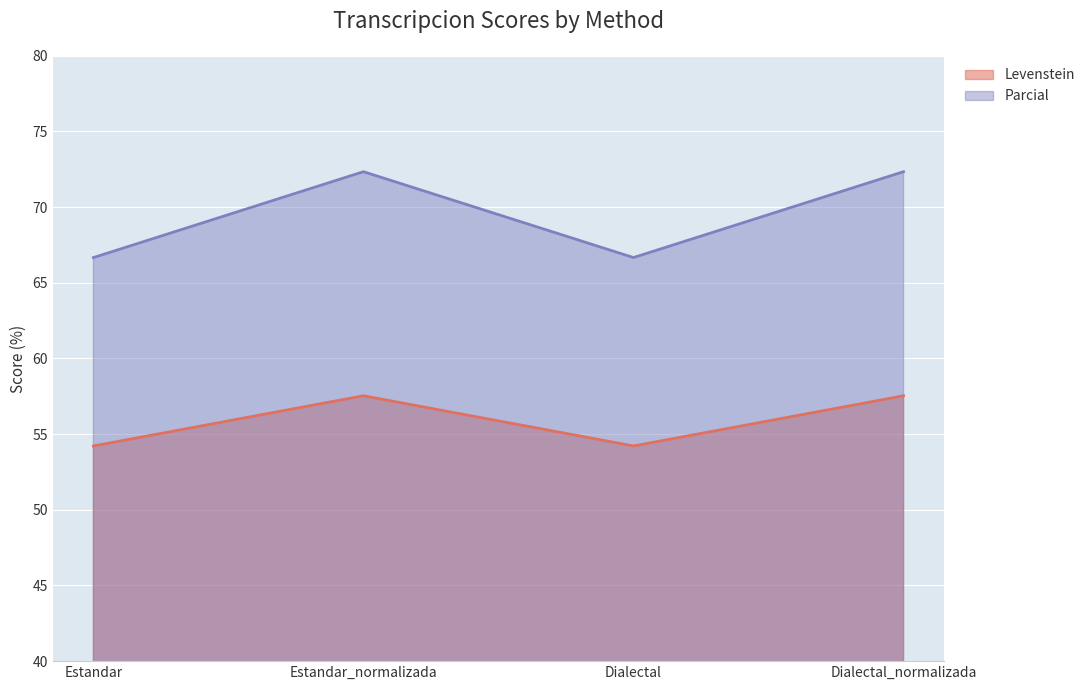

The Levenstein series shows 54.2 at Estandar. True or false?

True